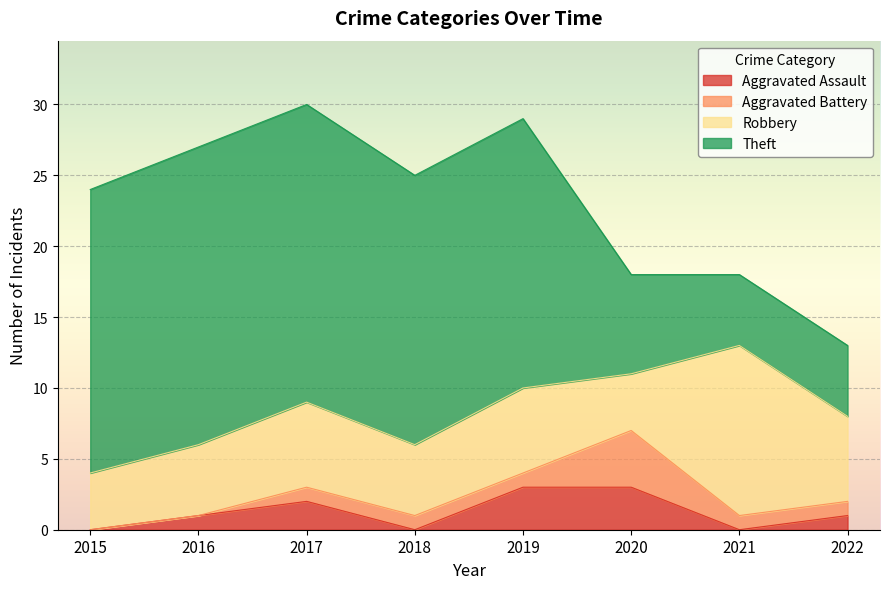

How many data points in Robbery are less than 6?

4